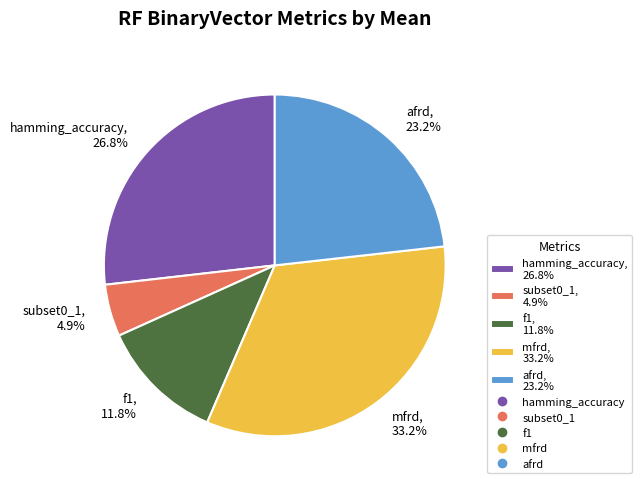

Which category has the biggest portion of the pie?

mfrd